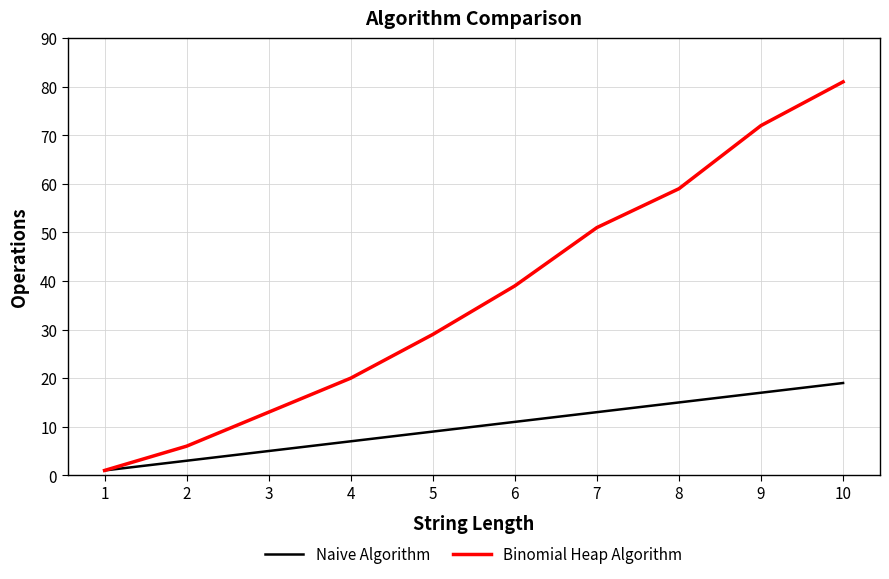

What is the greatest value displayed?

81